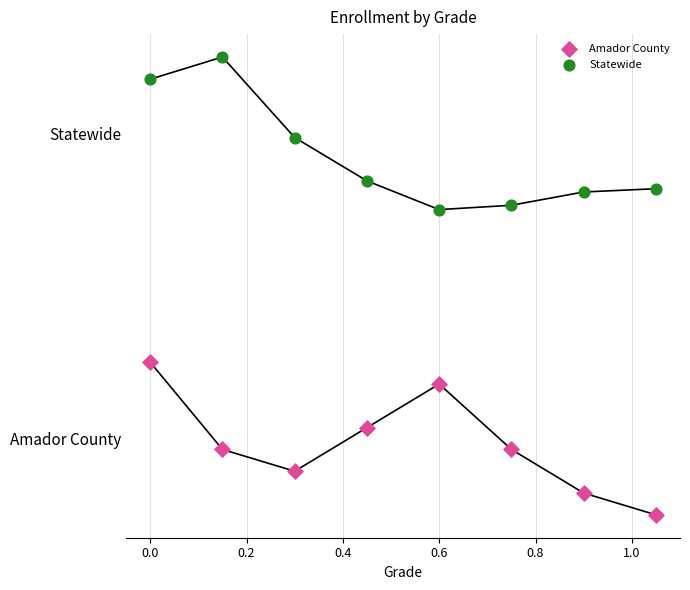

Which series reaches the minimum Y coordinate?

Amador County